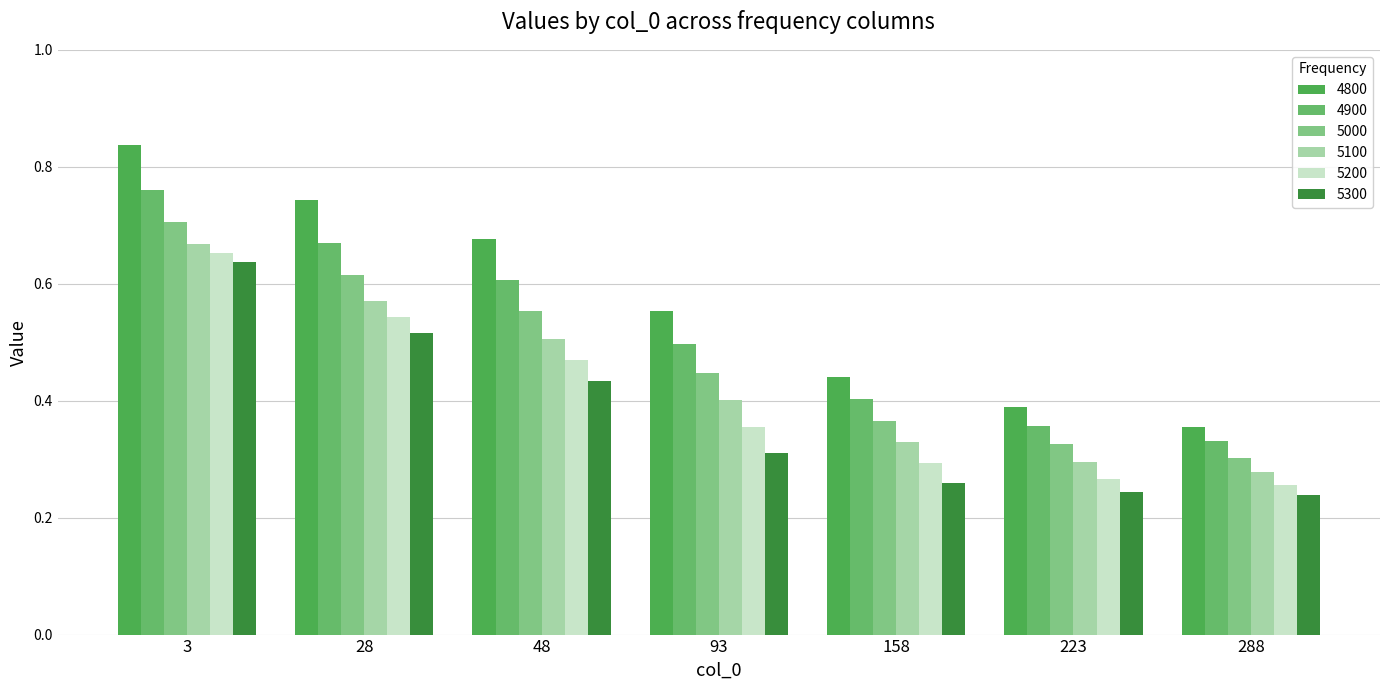

How many series are shown in this chart?

6